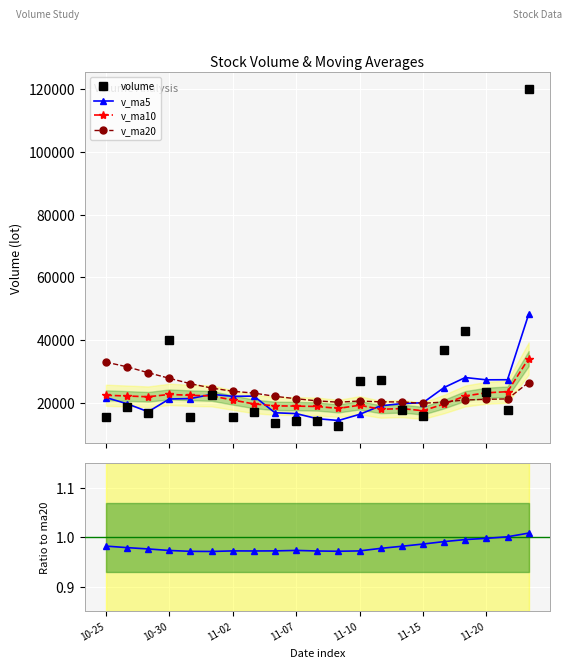

What is the difference between the second highest and second lowest values in the v_ma5 series?

13101.5